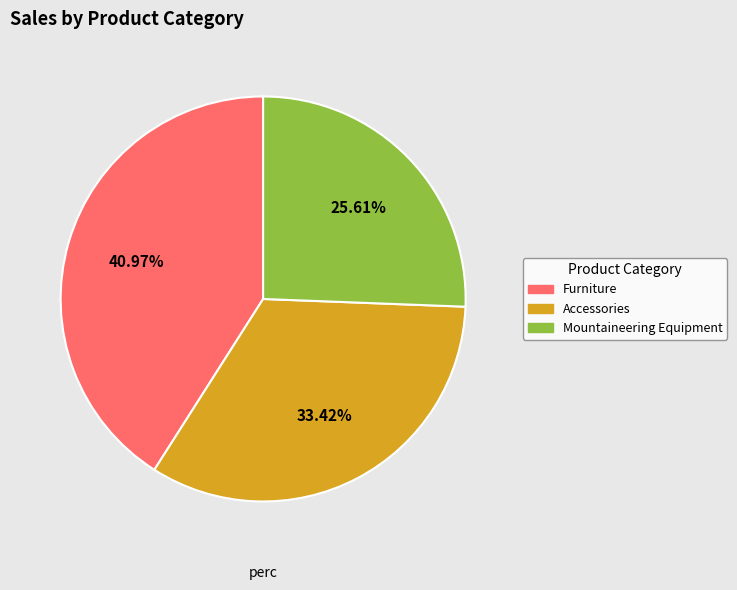

The Accessories slice represents 23% of the pie. True or false?

False